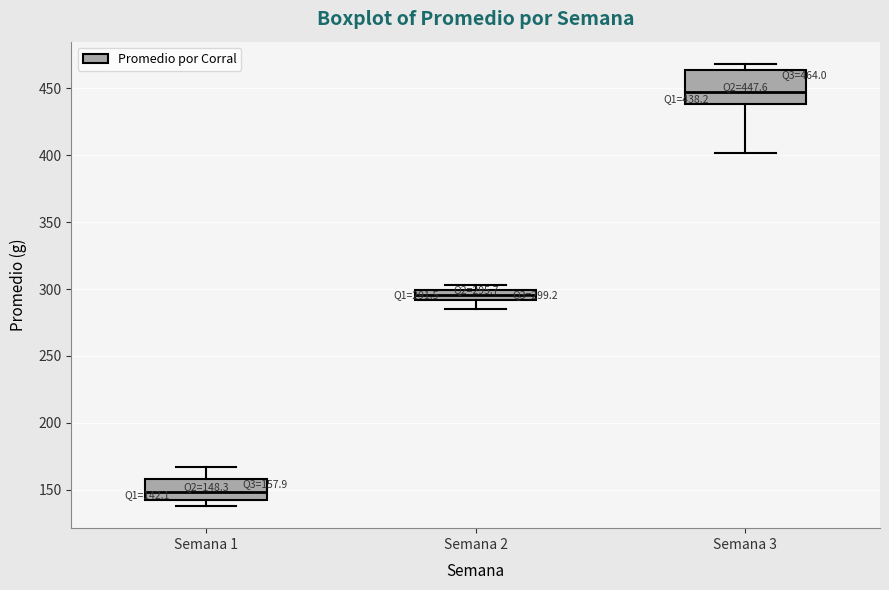

Comparing the boxes themselves (not the whiskers), which one is the tallest?

Semana 3